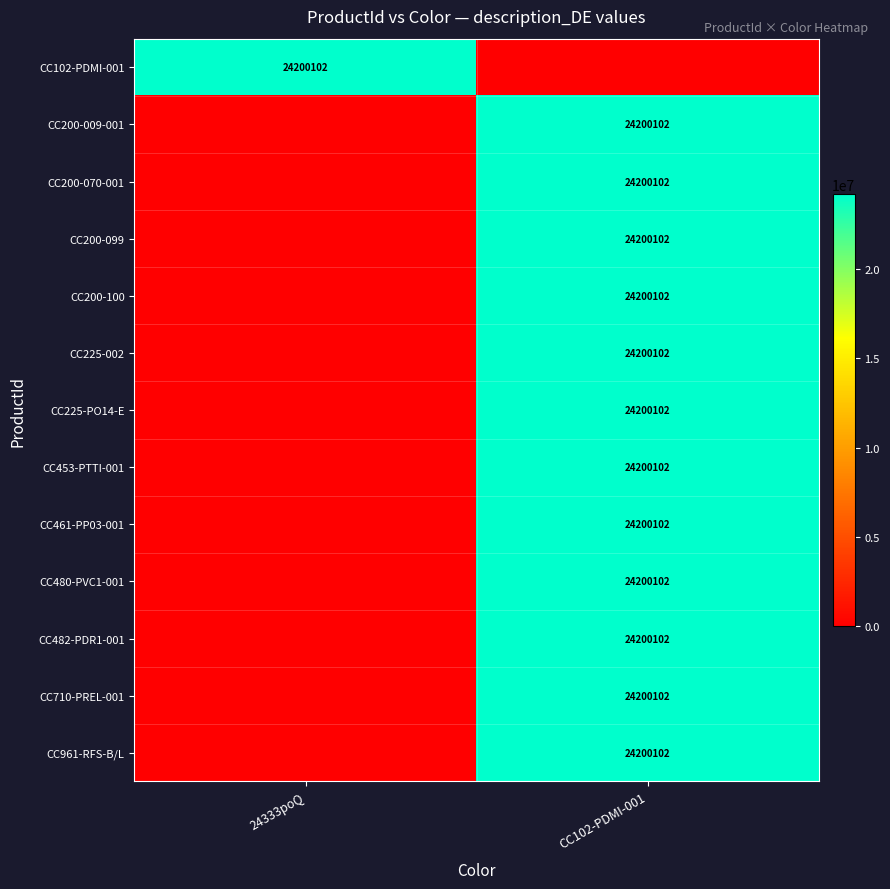

Is it true that CC961-RFS-B/L equals 36581165 at CC102-PDMI-001?

False